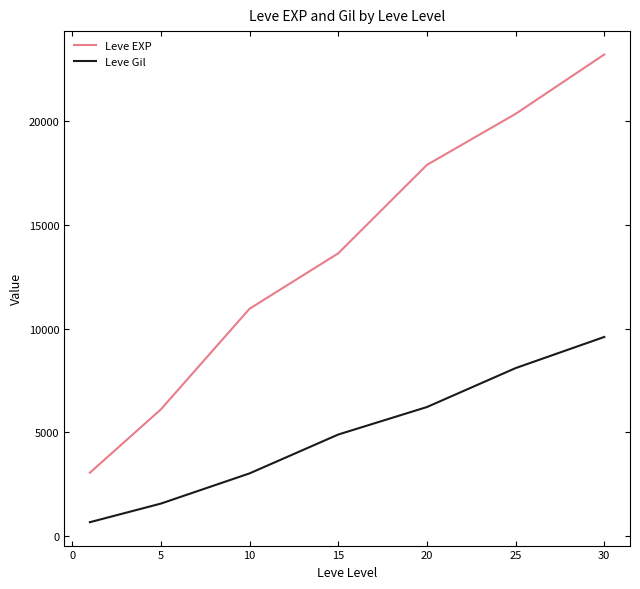

List the series in order of their overall mean, lowest first.

Leve Gil, Leve EXP